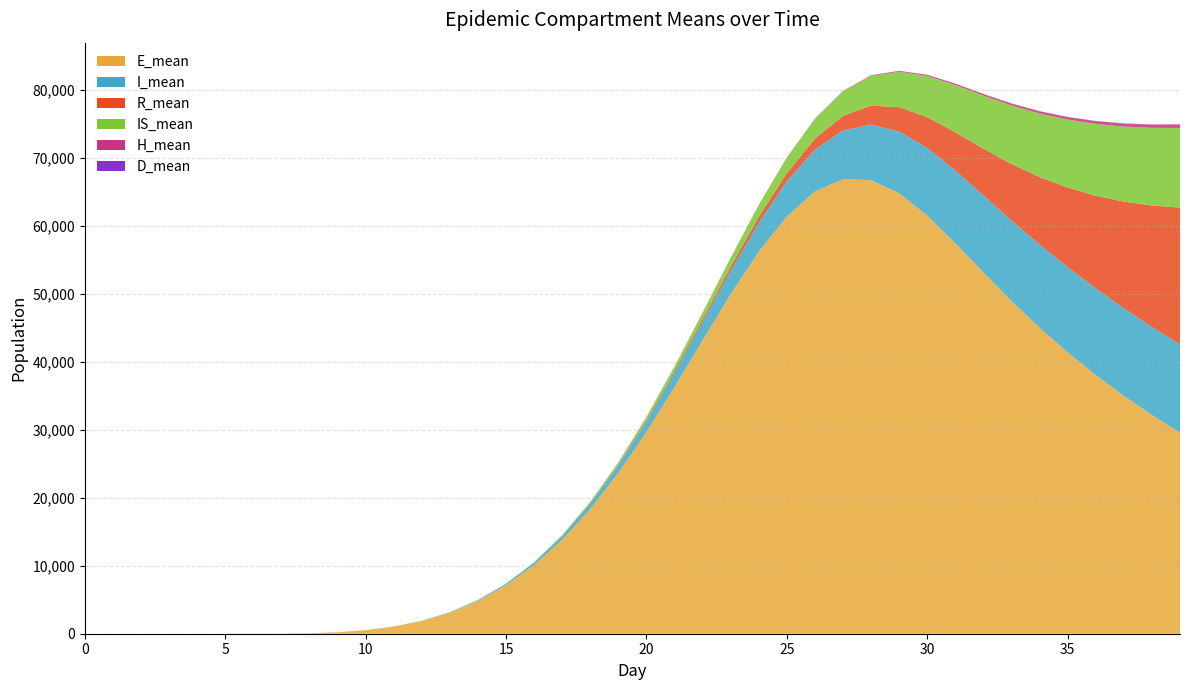

Reading left to right, list all the values displayed in this chart.

E_mean: 0=0.0	1=0.0	2=0.0	3=0.0	4=0.0	5=0.0	6=2.1	7=18.0	8=75.2	9=221.4	10=522.1	11=1046.1	12=1871.4	13=3094.3	14=4810.6	15=7113.6	16=10093.8	17=13830.2	18=18360.9	19=23670.2	20=29700.6	21=36300.4	22=43178.3	23=49965.6	24=56210.7	25=61405.4	26=65076.0	27=66892.2	28=66742.9	29=64803.7	30=61525.2	31=57457.3	32=53150.7	33=48953.1	34=45023.2	35=41401.6	36=38069.2	37=35007.0	38=32187.6	39=29597.8
I_mean: 0=0.0	1=0.0	2=0.0	3=0.0	4=0.0	5=0.0	6=0.0	7=0.0	8=0.4	9=1.9	10=6.2	11=16.4	12=36.7	13=72.5	14=131.0	15=220.9	16=353.2	17=539.1	18=790.9	19=1121.2	20=1541.7	21=2064.0	22=2692.4	23=3429.4	24=4265.3	25=5185.0	26=6166.0	27=7171.2	28=8164.7	29=9102.8	30=9955.8	31=10703.8	32=11329.0	33=11835.4	34=12235.2	35=12536.6	36=12747.9	37=12882.4	38=12948.8	39=12954.8
R_mean: 0=0.0	1=0.0	2=0.0	3=0.0	4=0.0	5=0.0	6=0.0	7=0.0	8=0.0	9=0.0	10=0.1	11=0.4	12=1.2	13=3.0	14=6.7	15=13.2	16=24.7	17=43.6	18=73.9	19=120.2	20=188.7	21=287.3	22=425.5	23=613.9	24=865.8	25=1195.5	26=1616.1	27=2143.8	28=2797.5	29=3588.0	30=4527.4	31=5627.5	32=6895.0	33=8335.9	34=9940.6	35=11707.3	36=13631.3	37=15691.4	38=17874.4	39=20154.8
IS_mean: 0=0.0	1=0.0	2=0.0	3=0.0	4=0.0	5=0.0	6=0.0	7=0.0	8=0.0	9=0.1	10=0.3	11=1.3	12=3.9	13=9.6	14=20.9	15=41.0	16=74.6	17=127.6	18=206.9	19=321.3	20=479.4	21=692.3	22=968.9	23=1322.0	24=1757.5	25=2283.5	26=2900.3	27=3604.3	28=4380.0	29=5211.5	30=6080.0	31=6953.6	32=7809.0	33=8616.1	34=9358.2	35=10016.7	36=10580.1	37=11050.5	38=11425.4	39=11718.2
H_mean: 0=0.0	1=0.0	2=0.0	3=0.0	4=0.0	5=0.0	6=0.0	7=0.0	8=0.0	9=0.0	10=0.0	11=0.0	12=0.0	13=0.0	14=0.0	15=0.0	16=0.1	17=0.2	18=0.7	19=1.5	20=3.0	21=5.6	22=9.5	23=15.5	24=23.9	25=35.5	26=50.9	27=70.9	28=96.0	29=125.5	30=159.6	31=198.0	32=238.9	33=281.2	34=323.7	35=364.8	36=403.8	37=438.9	38=470.2	39=497.4
D_mean: 0=0.0	1=0.0	2=0.0	3=0.0	4=0.0	5=0.0	6=0.0	7=0.0	8=0.0	9=0.0	10=0.0	11=0.0	12=0.0	13=0.0	14=0.0	15=0.0	16=0.0	17=0.0	18=0.0	19=0.0	20=0.0	21=0.0	22=0.1	23=0.1	24=0.2	25=0.3	26=0.6	27=0.9	28=1.4	29=2.3	30=3.5	31=5.2	32=7.4	33=10.3	34=13.8	35=18.2	36=23.6	37=29.8	38=36.6	39=44.0